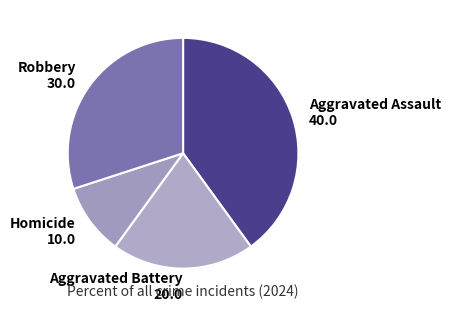

Is there any slice that represents more than half of the pie?

No